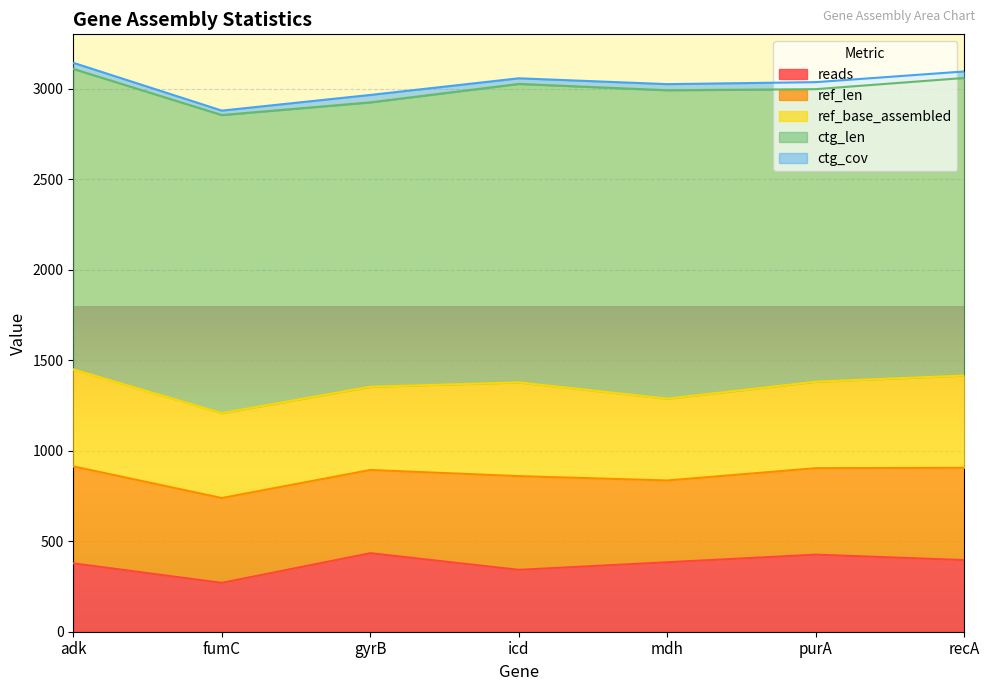

Reading left to right, list all the values displayed in this chart.

reads: adk=378.0	fumC=270.0	gyrB=434.0	icd=342.0	mdh=384.0	purA=426.0	recA=396.0
ref_len: adk=536.0	fumC=469.0	gyrB=460.0	icd=518.0	mdh=452.0	purA=478.0	recA=510.0
ref_base_assembled: adk=536.0	fumC=469.0	gyrB=460.0	icd=518.0	mdh=452.0	purA=478.0	recA=510.0
ctg_len: adk=1661.0	fumC=1648.0	gyrB=1572.0	icd=1650.0	mdh=1705.0	purA=1617.0	recA=1645.0
ctg_cov: adk=33.8	fumC=24.4	gyrB=41.0	icd=31.0	mdh=33.7	purA=38.8	recA=35.9